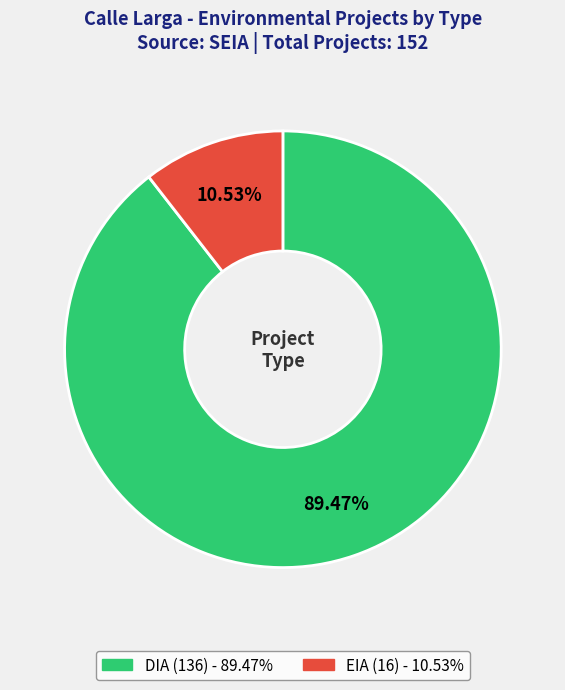

Which category has the biggest portion of the pie?

DIA